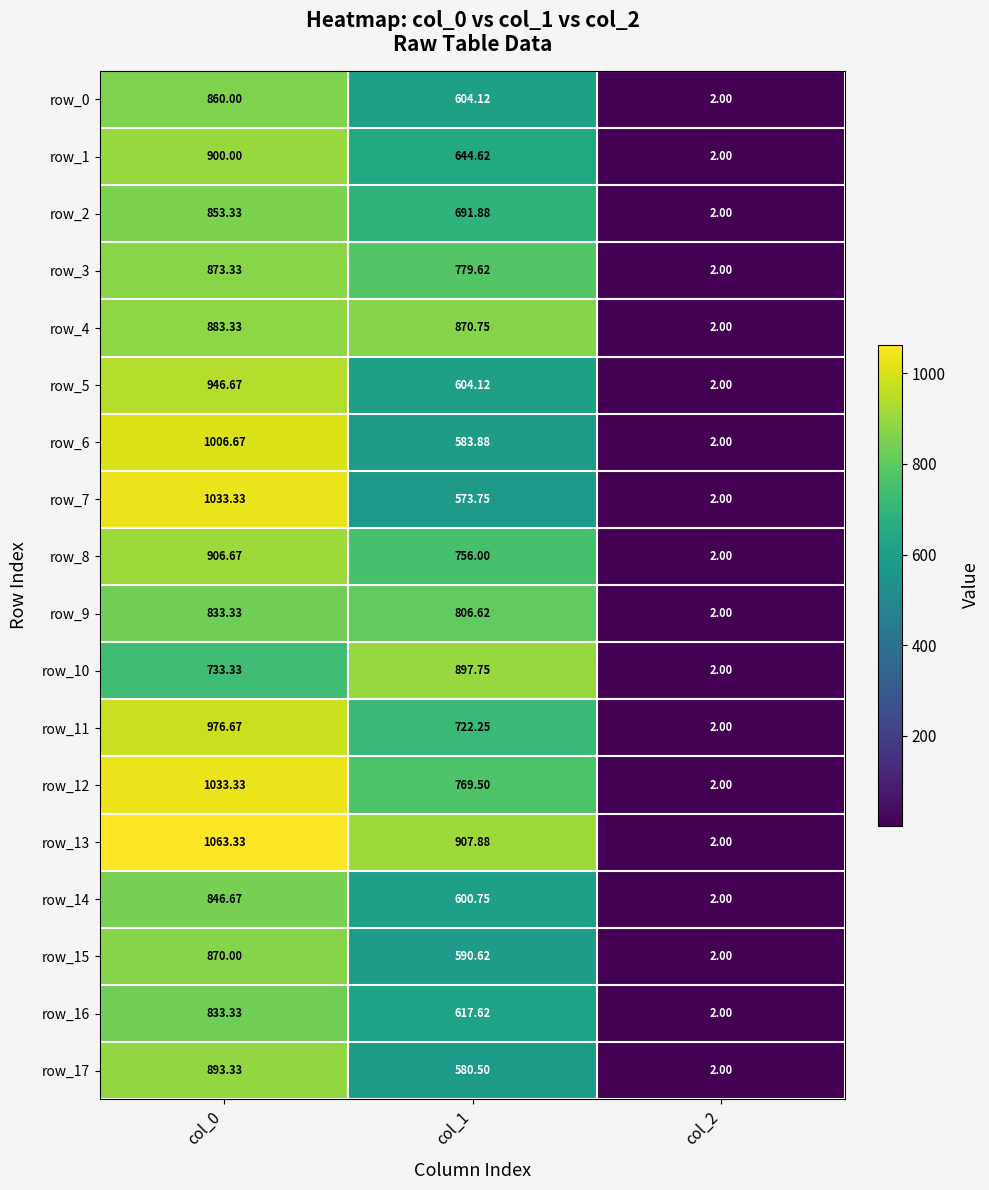

What is the sum of the row_16 values at col_1 and col_0?

1451.0